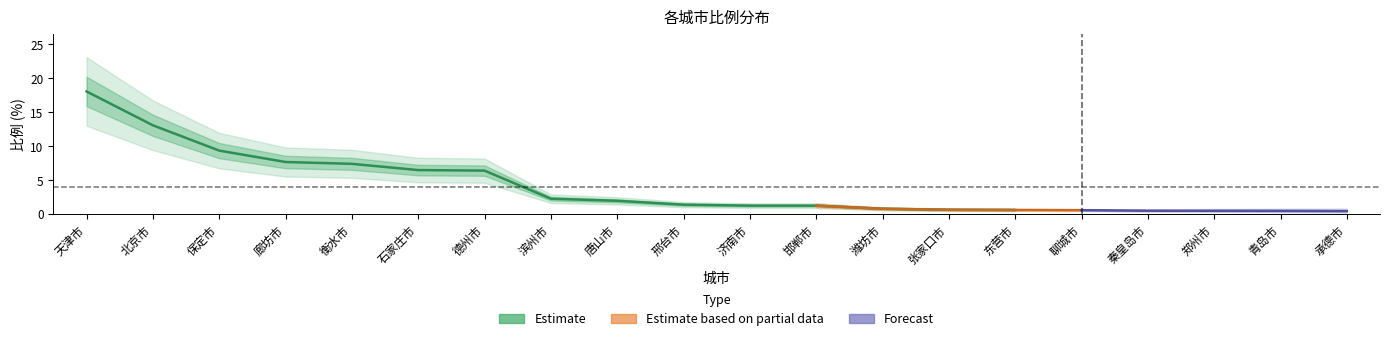

What is the label of the 17th point from the left?

秦皇岛市